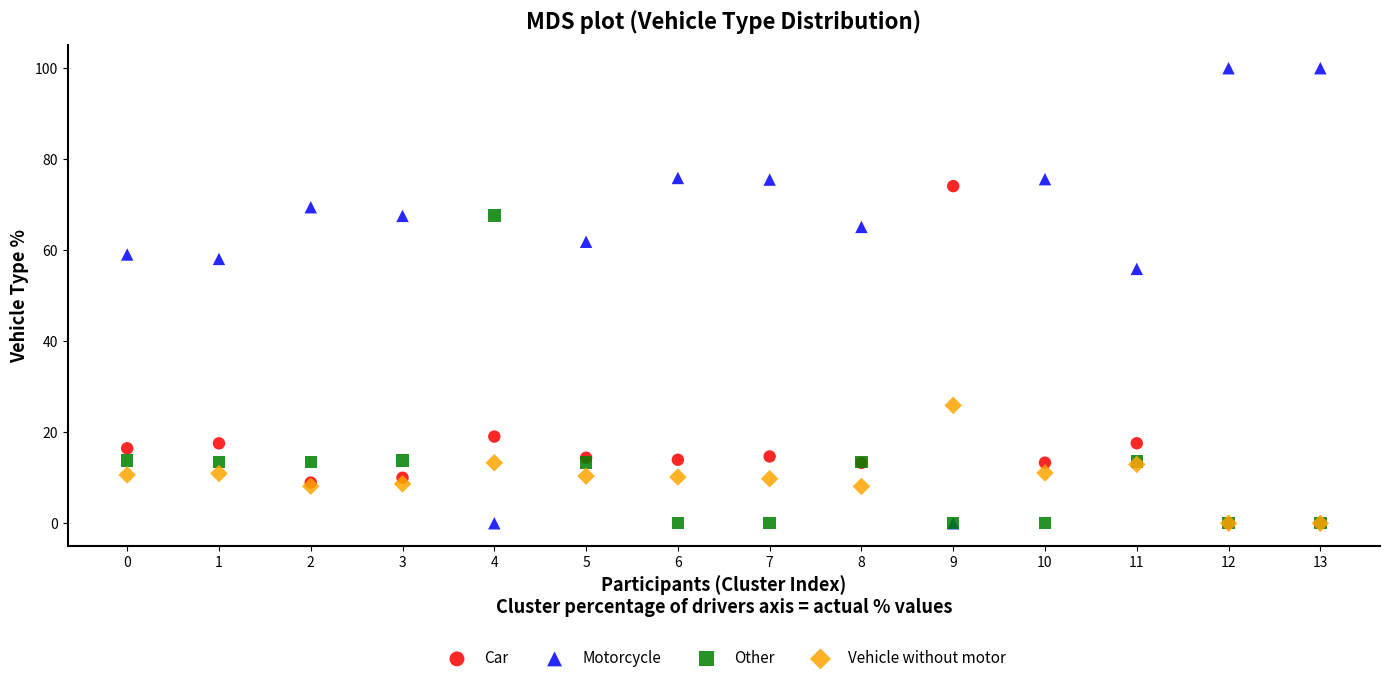

In the Car series, what Y value is closest to 37?

19.1